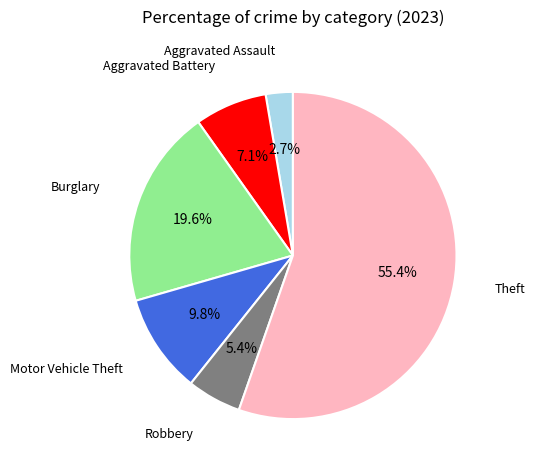

Count the number of slices in the pie.

6